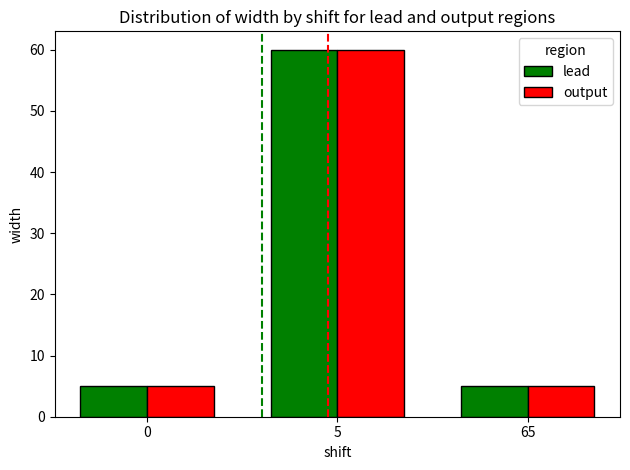

What is the value of the output bar at the 3rd from the left?

5